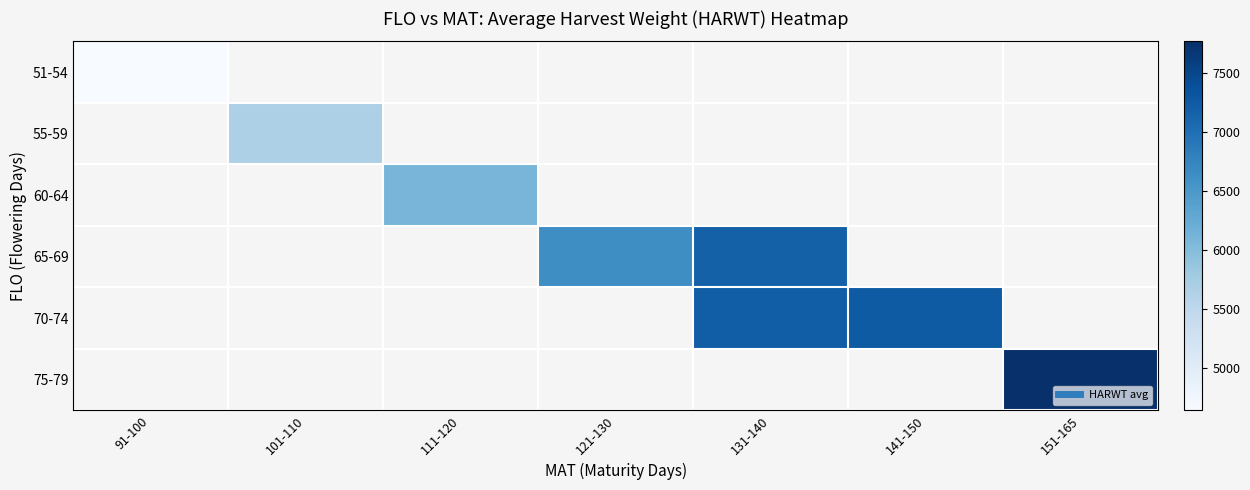

How many positive values does the 60-64 series have?

1